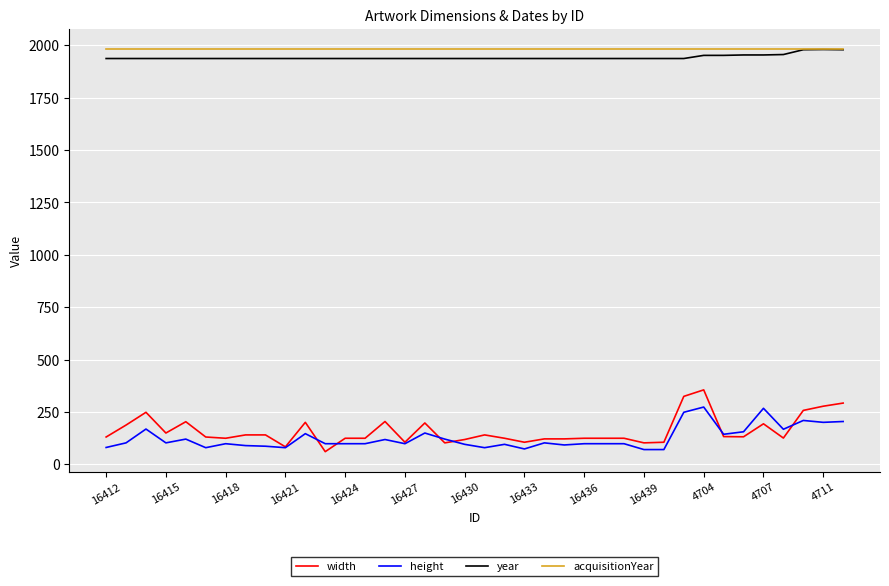

What is the minimum value for year?

1937